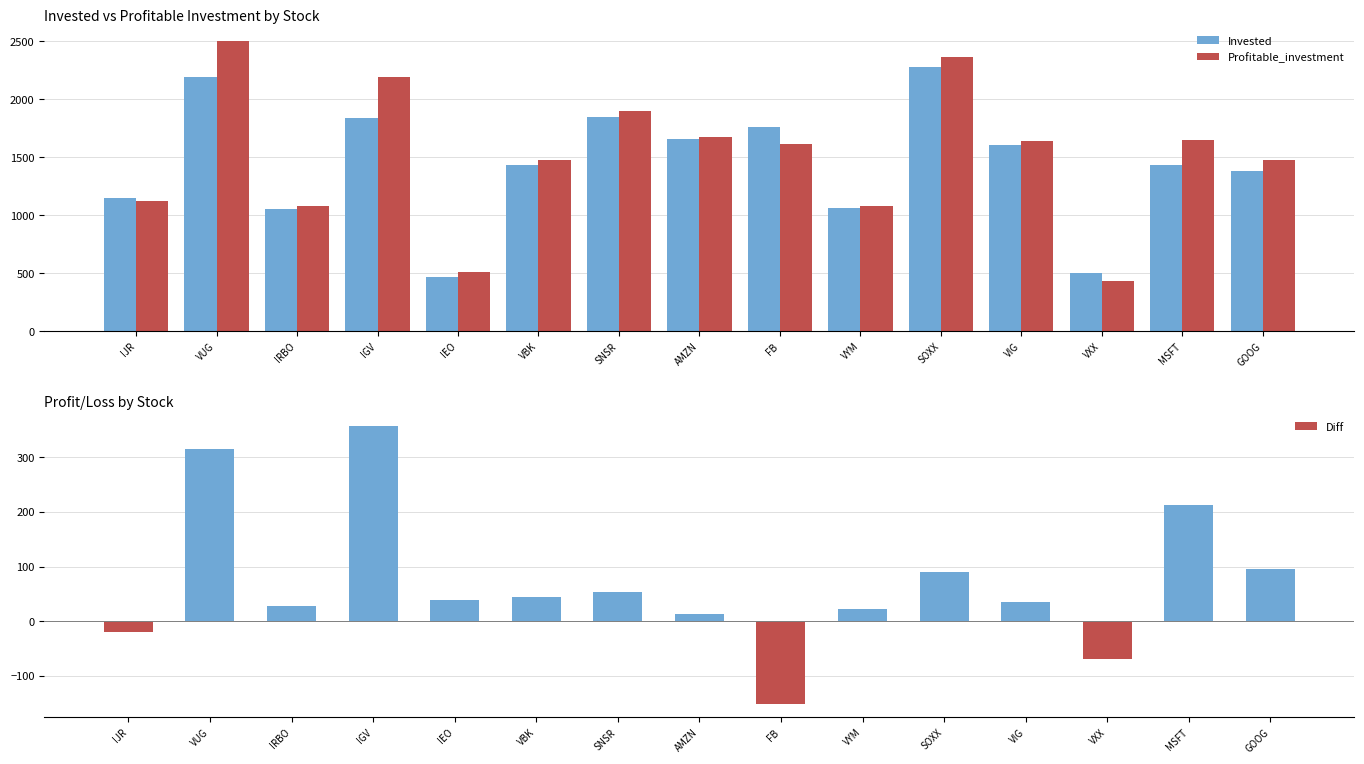

What is the difference between the Invested values at VUG and MSFT?

753.9